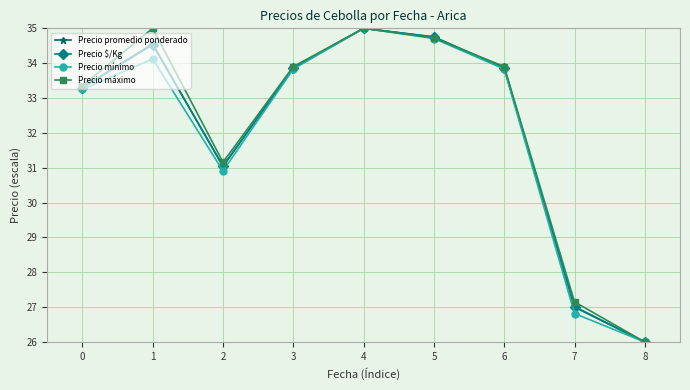

What is the minimum value for Precio promedio ponderado?

26.0